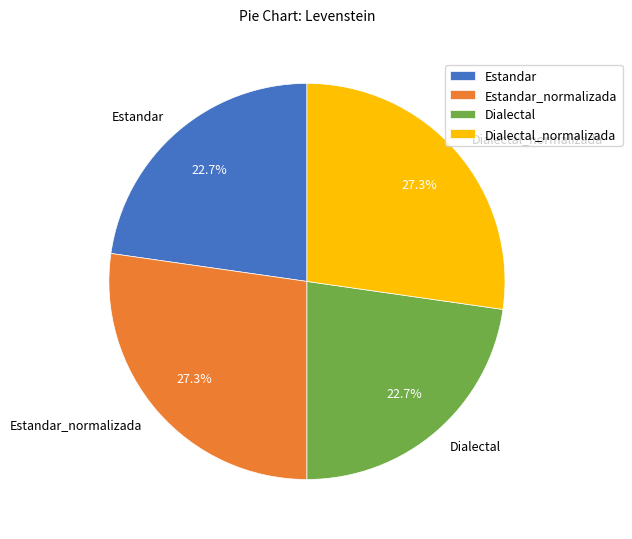

Count the number of slices in the pie.

4